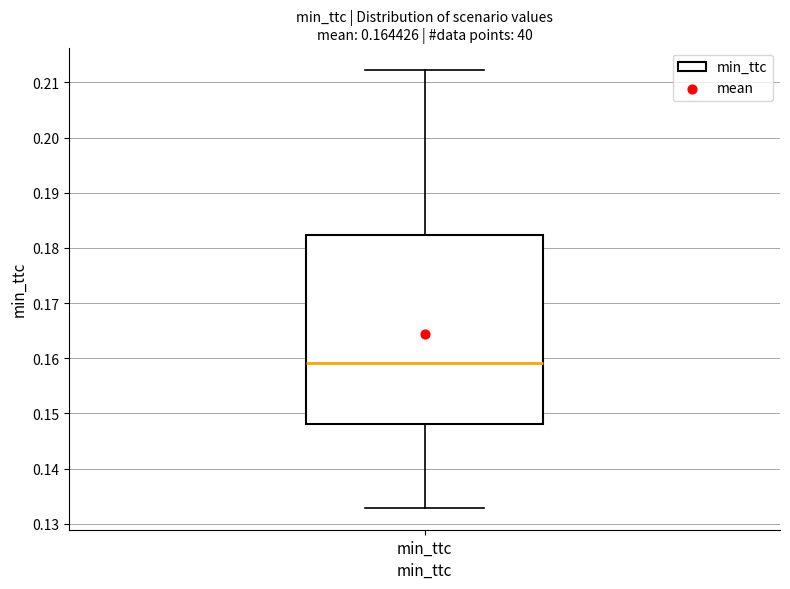

Where does the median line of the box for min_ttc sit on the y-axis? The values are not printed on the chart, so give them approximately, as read against the axis.

0.159